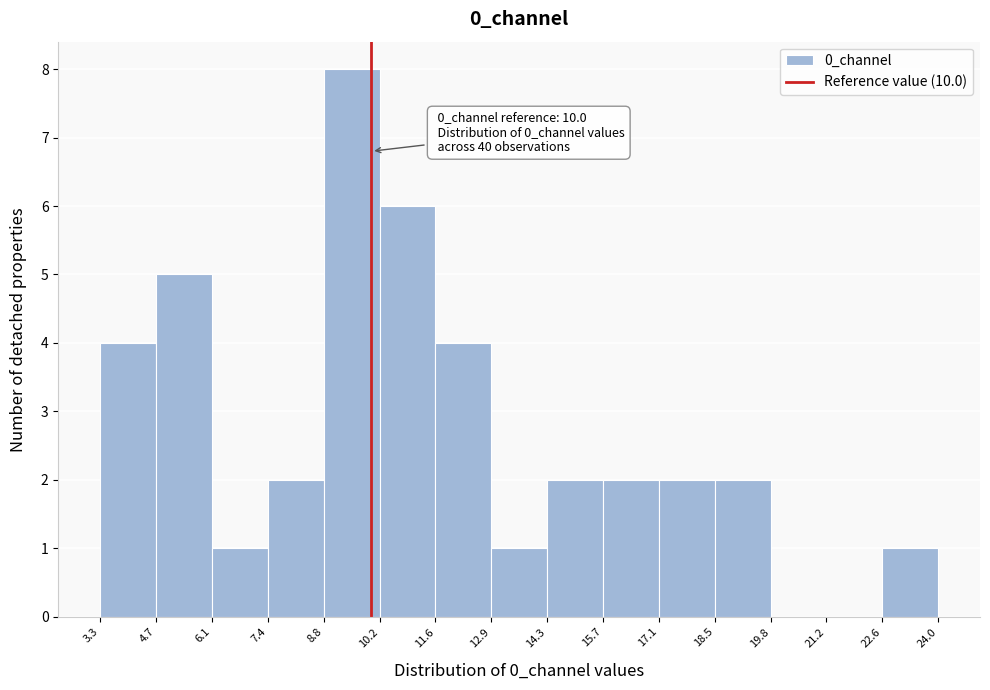

Over which range of the x-axis is the bar tallest?

8.8 to 10.2